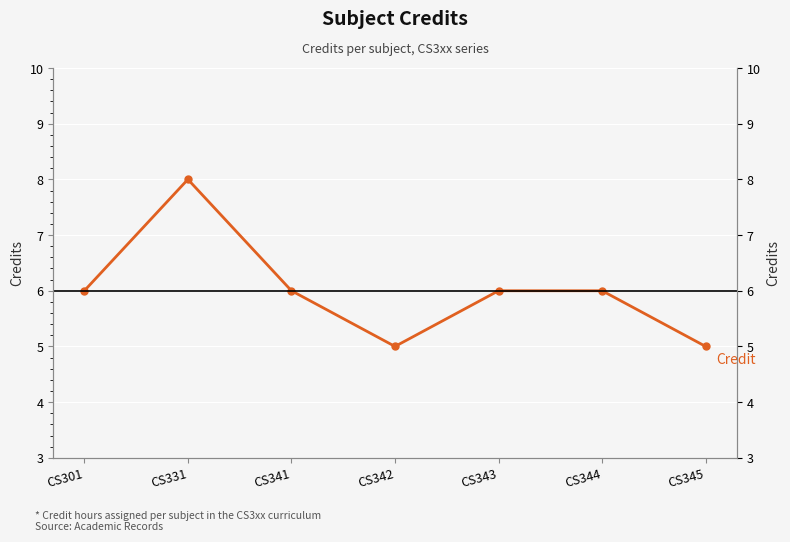

What is the difference between the maximum and minimum values?

3